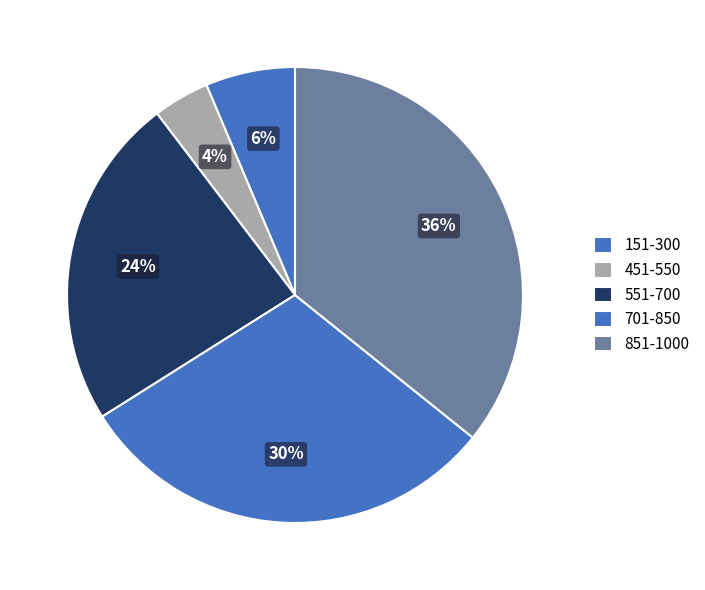

How many slices are in this pie chart?

5